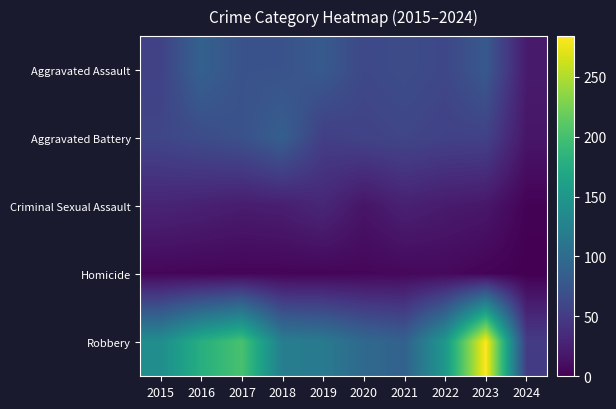

Reading right to left, transcribe all the data shown in this chart.

Aggravated Assault: 2024=21	2023=79	2022=61	2021=66	2020=62	2019=80	2018=72	2017=72	2016=88	2015=56
Aggravated Battery: 2024=17	2023=56	2022=56	2021=60	2020=57	2019=53	2018=86	2017=71	2016=66	2015=60
Criminal Sexual Assault: 2024=2	2023=18	2022=21	2021=26	2020=16	2019=31	2018=24	2017=22	2016=26	2015=29
Homicide: 2024=0	2023=3	2022=7	2021=6	2020=5	2019=4	2018=4	2017=4	2016=4	2015=5
Robbery: 2024=51	2023=284	2022=151	2021=88	2020=97	2019=116	2018=121	2017=202	2016=178	2015=139